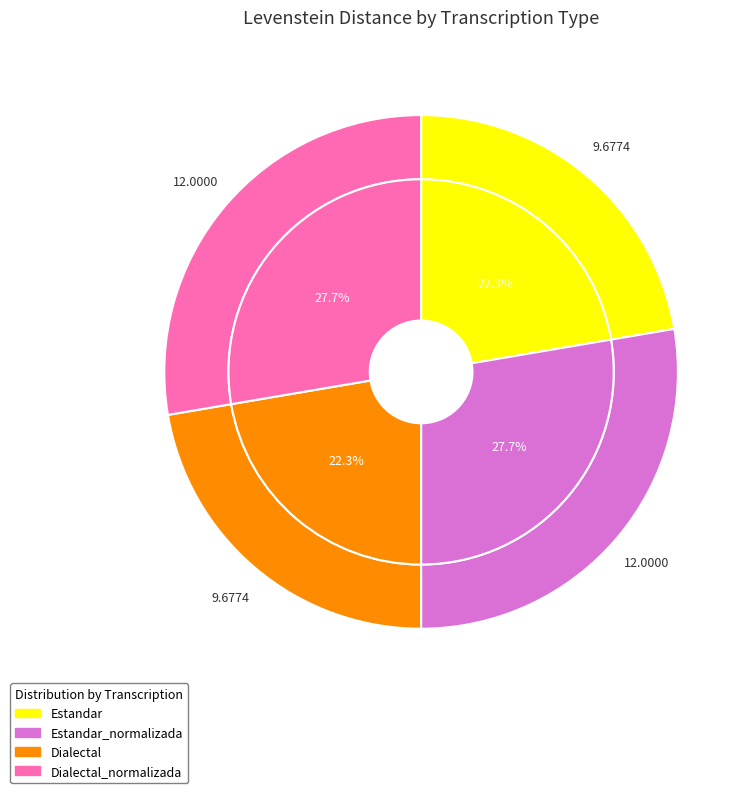

The Estandar_normalizada slice represents 28% of the pie. True or false?

True